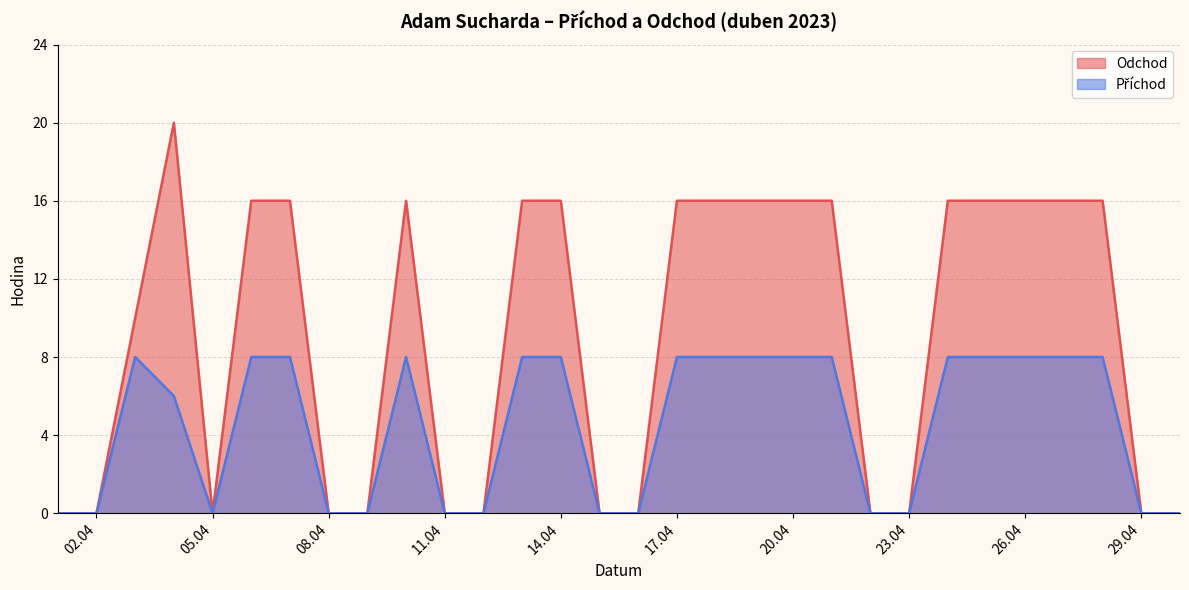

What is the value of the Odchod point at the 6th from the left?

16